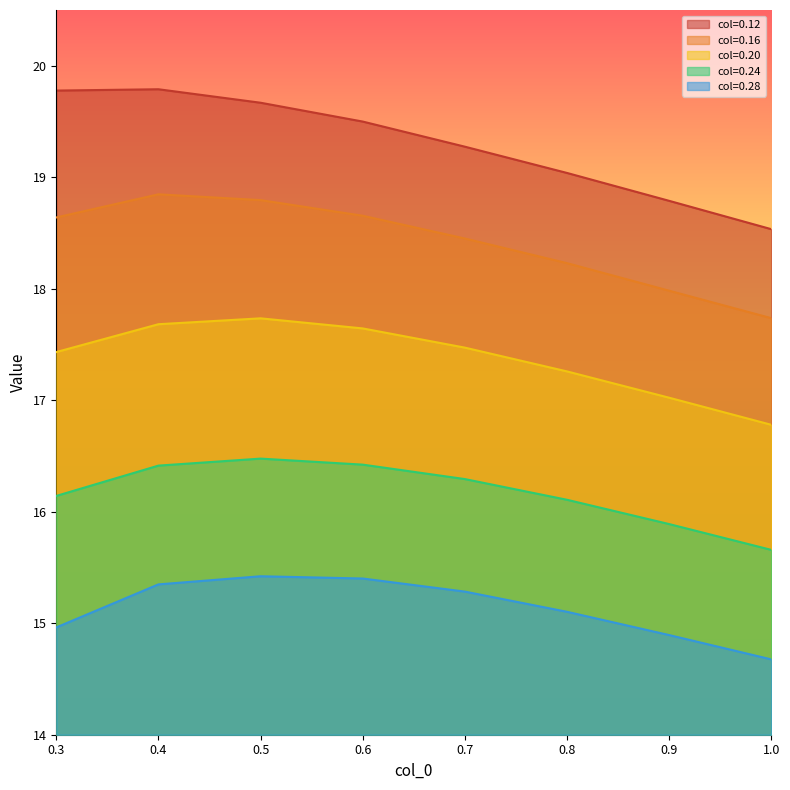

Reading left to right, list all the values displayed in this chart.

0.12: 0.3=19.8	0.4=19.8	0.5=19.7	0.6=19.5	0.7=19.3	0.8=19.0	0.9=18.8	1.0=18.5
0.16: 0.3=18.6	0.4=18.8	0.5=18.8	0.6=18.7	0.7=18.5	0.8=18.2	0.9=18.0	1.0=17.7
0.20: 0.3=17.4	0.4=17.7	0.5=17.7	0.6=17.6	0.7=17.5	0.8=17.3	0.9=17.0	1.0=16.8
0.24: 0.3=16.1	0.4=16.4	0.5=16.5	0.6=16.4	0.7=16.3	0.8=16.1	0.9=15.9	1.0=15.7
0.28: 0.3=15.0	0.4=15.3	0.5=15.4	0.6=15.4	0.7=15.3	0.8=15.1	0.9=14.9	1.0=14.7